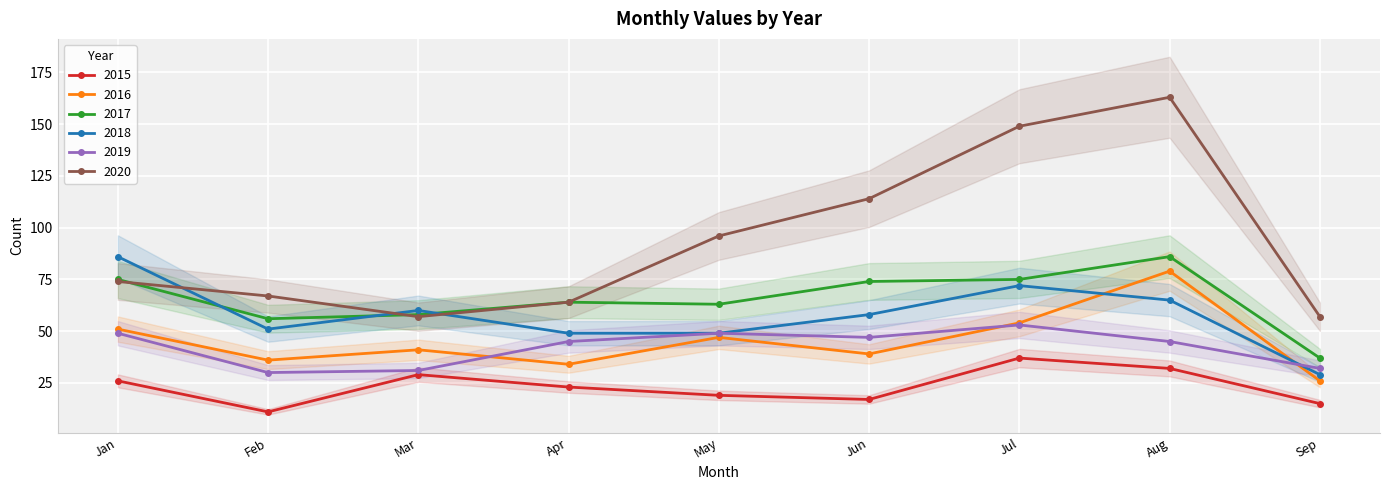

Read the 2018 value at Mar, to the nearest 5.

60